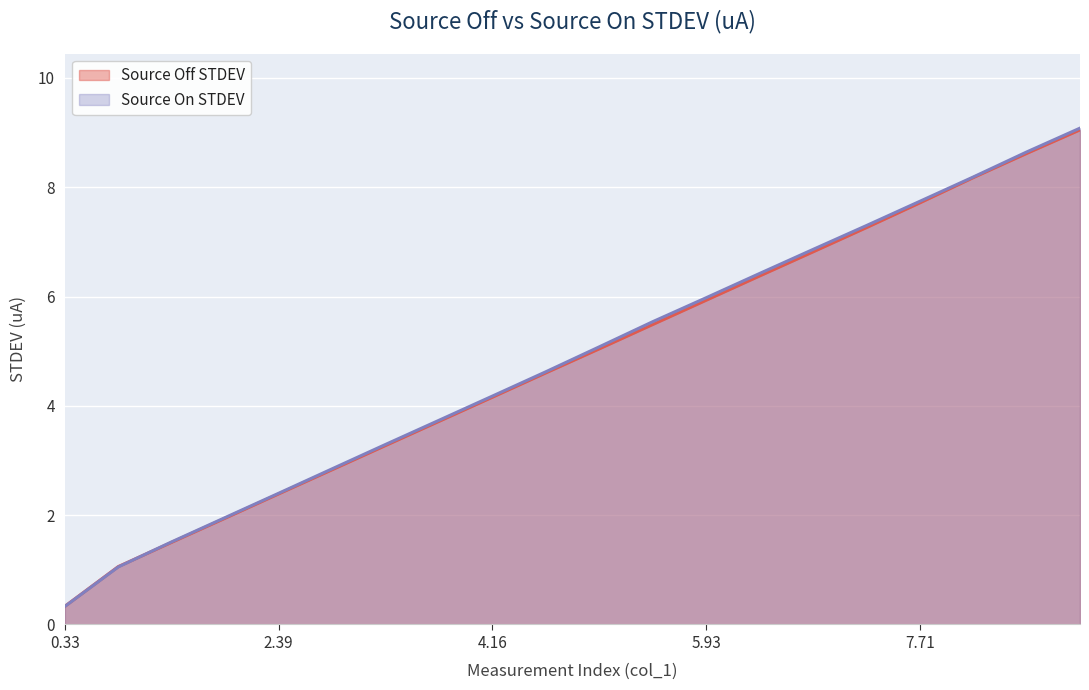

What is the smallest value displayed?

0.3